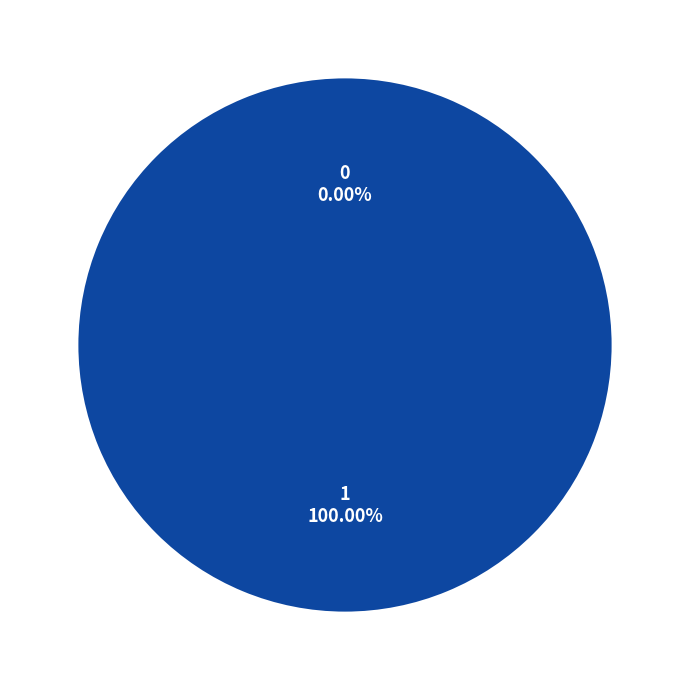

How many slices are in this pie chart?

2